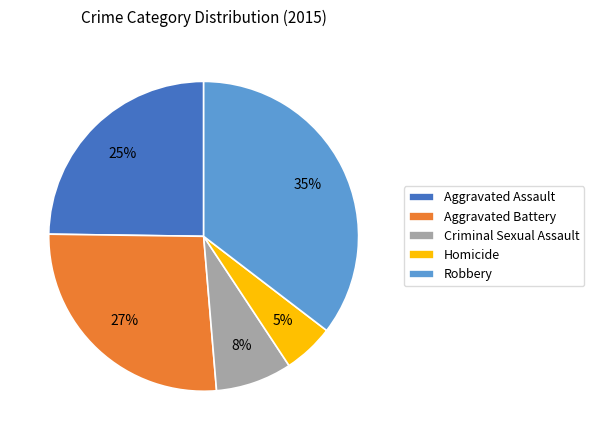

To the nearest percent, what portion does Robbery represent?

35%